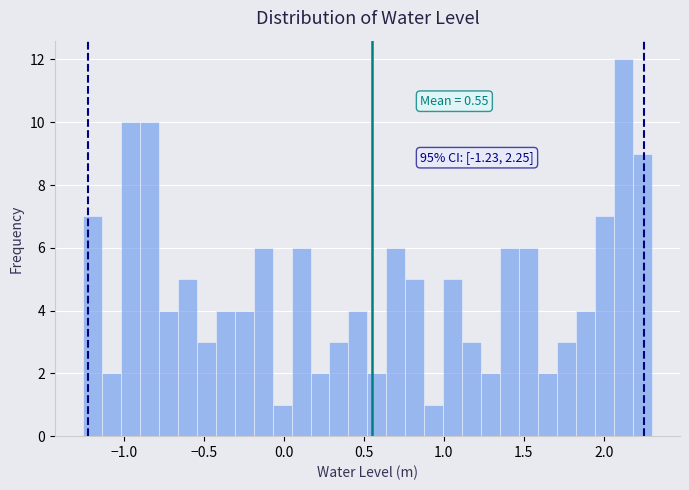

Around what value on the x-axis is the tallest bar? Give the approximate position of its centre, as read against the axis.

2.10